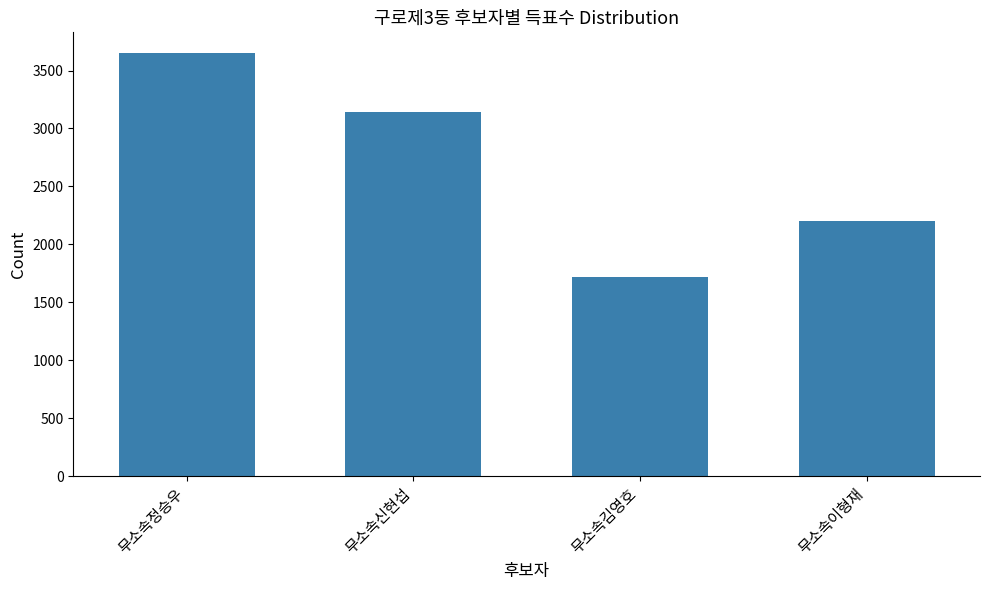

Is it true that the value at 무소속신현섭 is 3141?

True